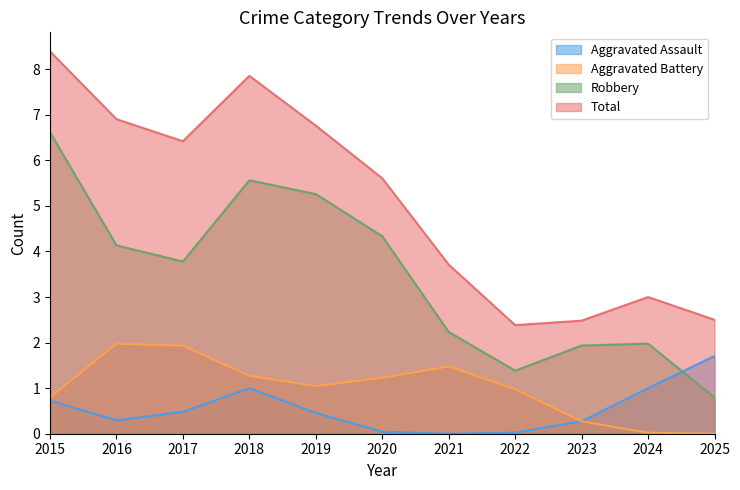

What is the maximum value for Aggravated Battery?

2.0